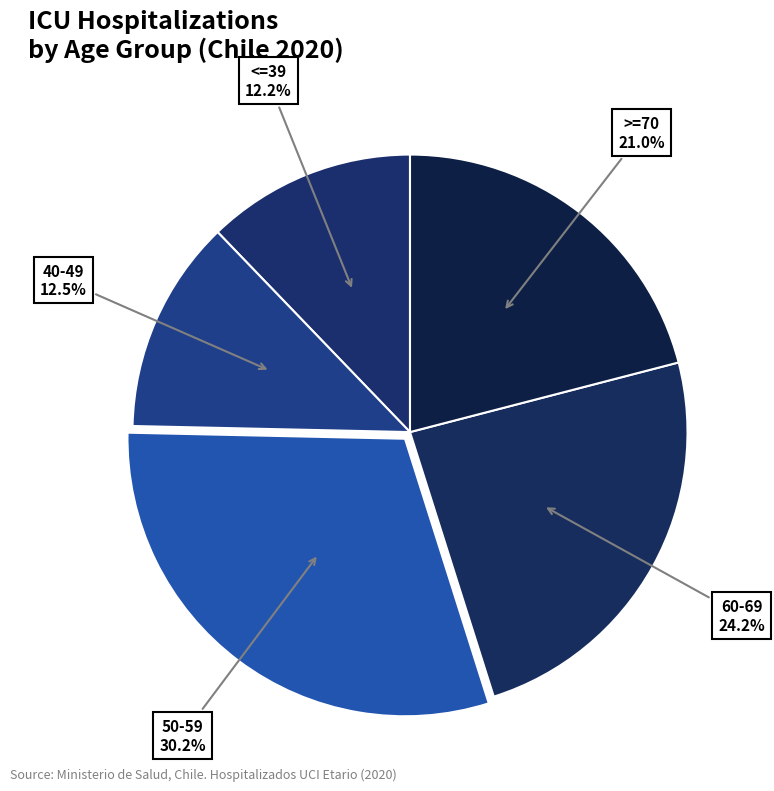

Which category has the smallest portion of the pie?

<=39